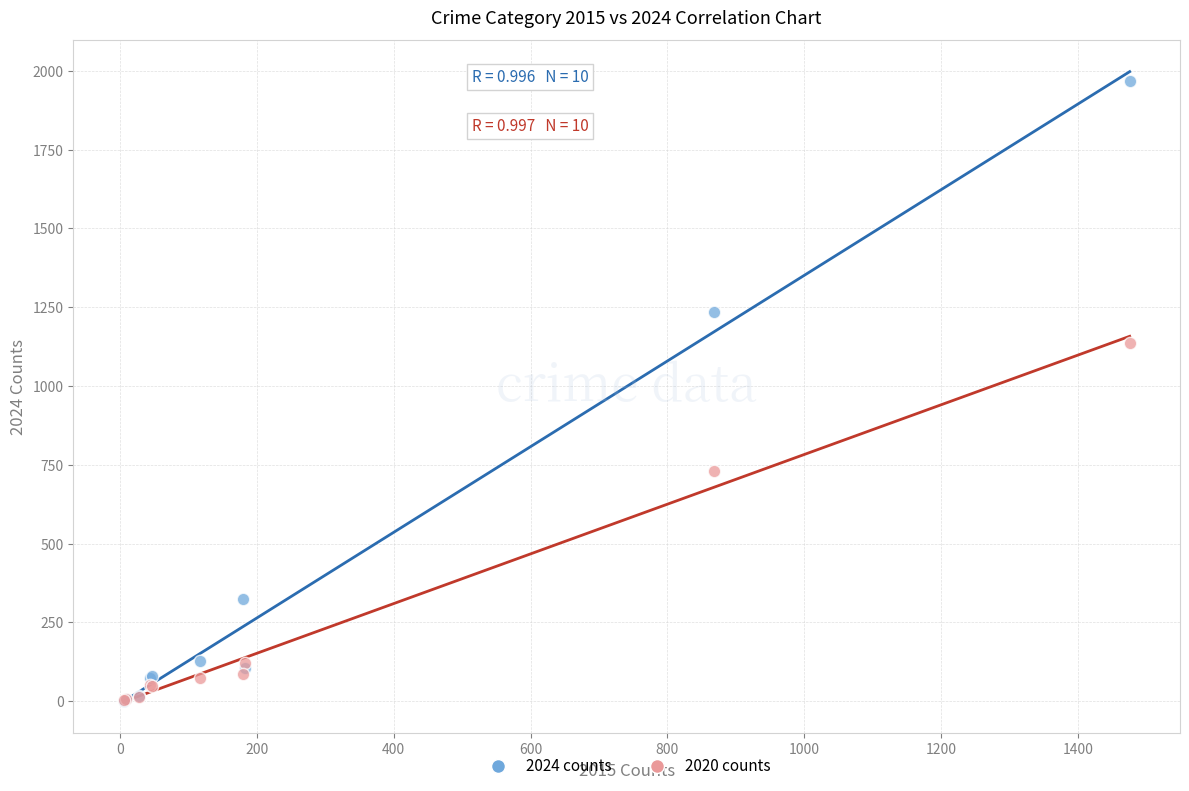

In the 2020 counts series, what Y value is closest to 570?

730